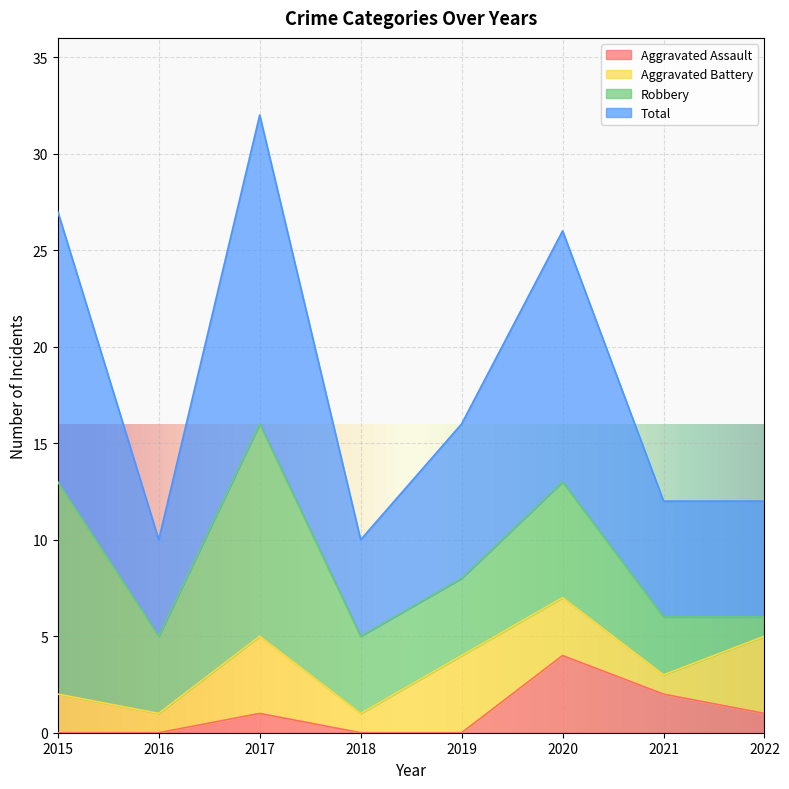

The value of Aggravated Assault at 2021 is 2. True or false?

True